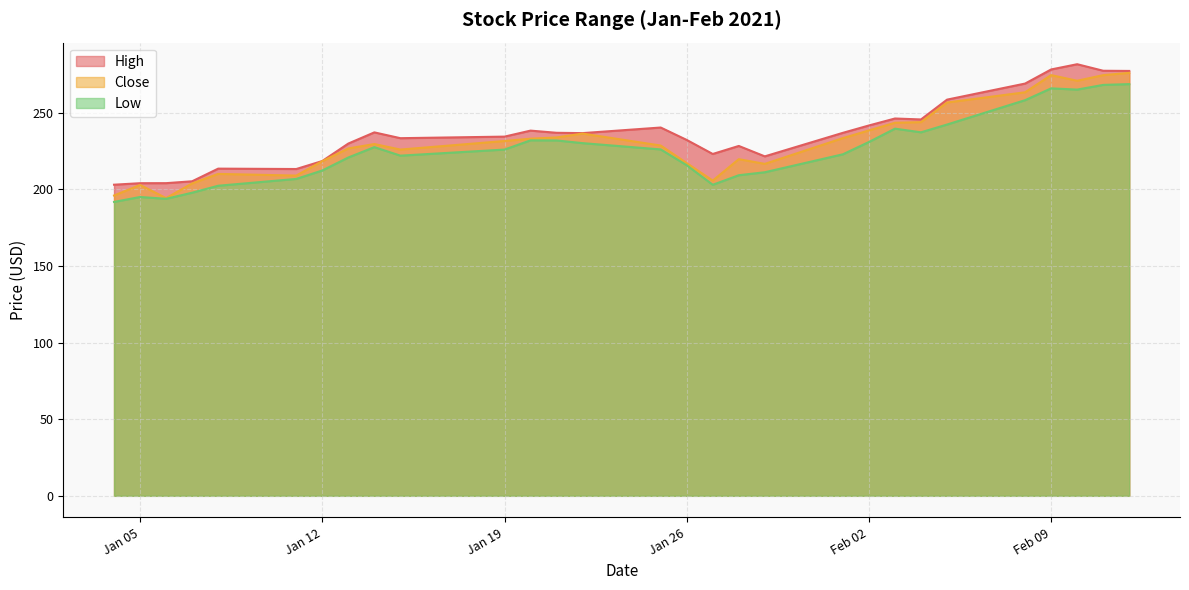

What are all the series names shown in the legend?

High, Close, Low